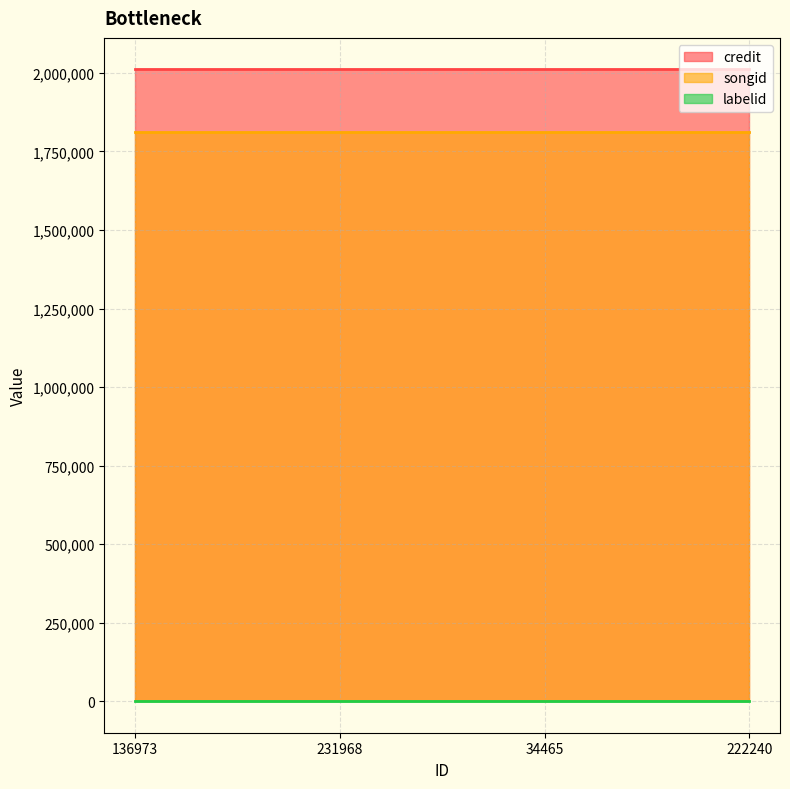

What is the label of the 1st point from the right?

222240